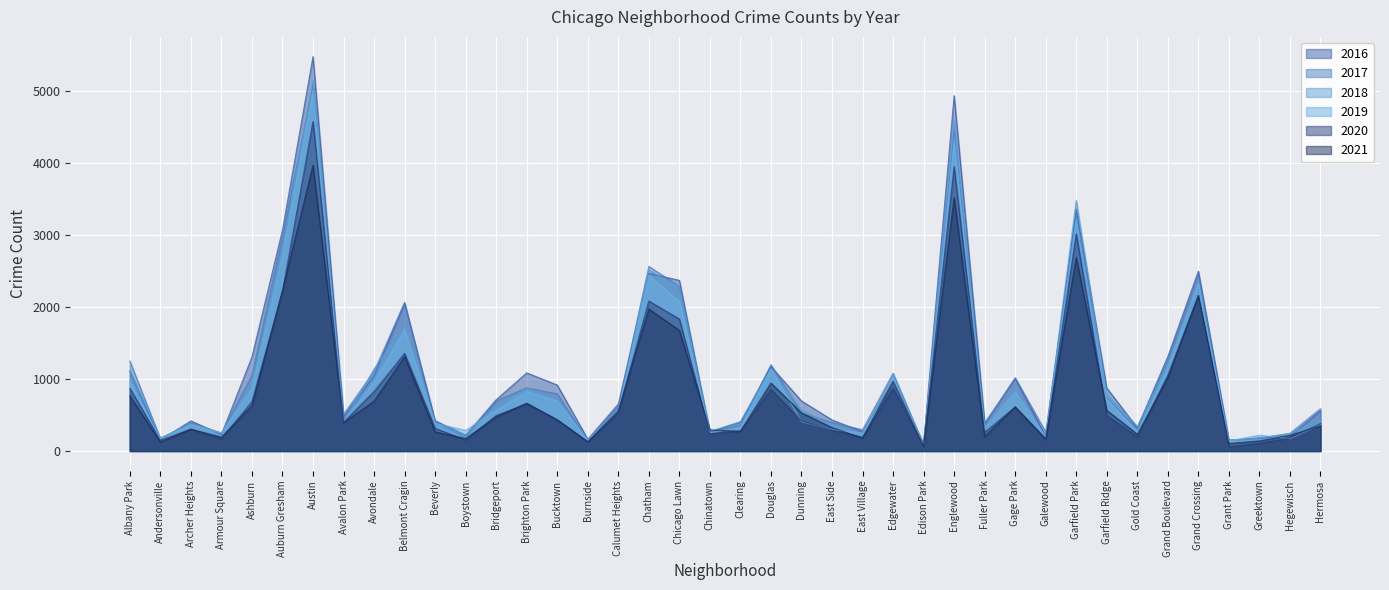

Reading left to right, what are all the values shown in this chart?

2017: Albany Park=1251	Andersonville=171	Archer Heights=391	Armour Square=251	Ashburn=1053	Auburn Gresham=2973	Austin=5095	Avalon Park=509	Avondale=1107	Belmont Cragin=2066	Beverly=404	Boystown=188	Bridgeport=697	Brighton Park=878	Bucktown=795	Burnside=145	Calumet Heights=620	Chatham=2566	Chicago Lawn=2288	Chinatown=253	Clearing=360	Douglas=1200	Dunning=531	East Side=397	East Village=296	Edgewater=1082	Edison Park=87	Englewood=4472	Fuller Park=365	Gage Park=1019	Galewood=265	Garfield Park=3257	Garfield Ridge=742	Gold Coast=311	Grand Boulevard=1281	Grand Crossing=2456	Grant Park=154	Greektown=176	Hegewisch=246	Hermosa=588
2019: Albany Park=968	Andersonville=166	Archer Heights=368	Armour Square=249	Ashburn=872	Auburn Gresham=2701	Austin=5008	Avalon Park=405	Avondale=957	Belmont Cragin=1687	Beverly=385	Boystown=287	Bridgeport=568	Brighton Park=827	Bucktown=694	Burnside=142	Calumet Heights=561	Chatham=2441	Chicago Lawn=2076	Chinatown=253	Clearing=322	Douglas=1140	Dunning=407	East Side=297	East Village=248	Edgewater=972	Edison Park=76	Englewood=4310	Fuller Park=309	Gage Park=825	Galewood=189	Garfield Park=3226	Garfield Ridge=728	Gold Coast=261	Grand Boulevard=1153	Grand Crossing=2328	Grant Park=138	Greektown=220	Hegewisch=171	Hermosa=365
2021: Albany Park=767	Andersonville=123	Archer Heights=303	Armour Square=193	Ashburn=627	Auburn Gresham=2236	Austin=3971	Avalon Park=395	Avondale=692	Belmont Cragin=1311	Beverly=265	Boystown=173	Bridgeport=474	Brighton Park=665	Bucktown=435	Burnside=130	Calumet Heights=559	Chatham=1973	Chicago Lawn=1676	Chinatown=293	Clearing=275	Douglas=944	Dunning=530	East Side=325	East Village=180	Edgewater=969	Edison Park=62	Englewood=3520	Fuller Park=200	Gage Park=614	Galewood=170	Garfield Park=2689	Garfield Ridge=565	Gold Coast=233	Grand Boulevard=1016	Grand Crossing=2162	Grant Park=104	Greektown=140	Hegewisch=217	Hermosa=350
2018: Albany Park=1117	Andersonville=183	Archer Heights=374	Armour Square=248	Ashburn=924	Auburn Gresham=2787	Austin=5162	Avalon Park=401	Avondale=1142	Belmont Cragin=1736	Beverly=386	Boystown=224	Bridgeport=616	Brighton Park=869	Bucktown=704	Burnside=160	Calumet Heights=554	Chatham=2513	Chicago Lawn=2281	Chinatown=273	Clearing=409	Douglas=1131	Dunning=571	East Side=354	East Village=230	Edgewater=1064	Edison Park=75	Englewood=4607	Fuller Park=289	Gage Park=816	Galewood=201	Garfield Park=3484	Garfield Ridge=789	Gold Coast=342	Grand Boulevard=1205	Grand Crossing=2250	Grant Park=141	Greektown=185	Hegewisch=240	Hermosa=442
2020: Albany Park=870	Andersonville=147	Archer Heights=303	Armour Square=169	Ashburn=686	Auburn Gresham=2213	Austin=4578	Avalon Park=400	Avondale=826	Belmont Cragin=1357	Beverly=315	Boystown=154	Bridgeport=493	Brighton Park=654	Bucktown=431	Burnside=126	Calumet Heights=538	Chatham=2084	Chicago Lawn=1834	Chinatown=239	Clearing=276	Douglas=857	Dunning=418	East Side=291	East Village=191	Edgewater=873	Edison Park=75	Englewood=3952	Fuller Park=259	Gage Park=611	Galewood=154	Garfield Park=3018	Garfield Ridge=494	Gold Coast=198	Grand Boulevard=1052	Grand Crossing=2158	Grant Park=60	Greektown=107	Hegewisch=181	Hermosa=382
2016: Albany Park=1110	Andersonville=151	Archer Heights=419	Armour Square=227	Ashburn=1308	Auburn Gresham=3071	Austin=5481	Avalon Park=475	Avondale=1046	Belmont Cragin=2053	Beverly=421	Boystown=219	Bridgeport=713	Brighton Park=1086	Bucktown=917	Burnside=164	Calumet Heights=653	Chatham=2468	Chicago Lawn=2372	Chinatown=262	Clearing=401	Douglas=1173	Dunning=696	East Side=432	East Village=267	Edgewater=965	Edison Park=103	Englewood=4939	Fuller Park=389	Gage Park=1007	Galewood=205	Garfield Park=3361	Garfield Ridge=876	Gold Coast=323	Grand Boulevard=1313	Grand Crossing=2500	Grant Park=146	Greektown=180	Hegewisch=204	Hermosa=559